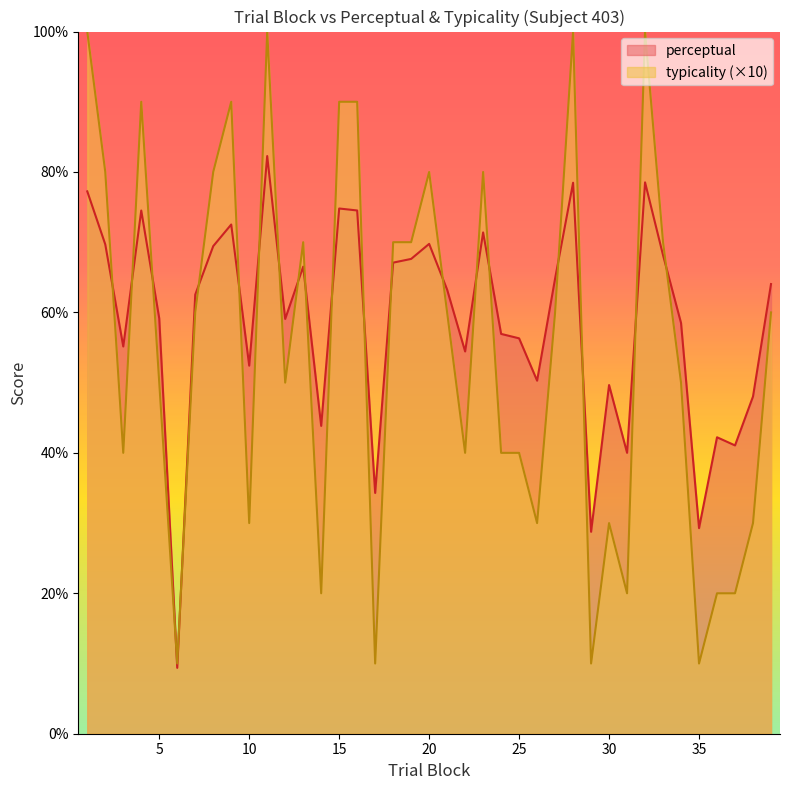

The value of typicality at 27 is 80.3. True or false?

False